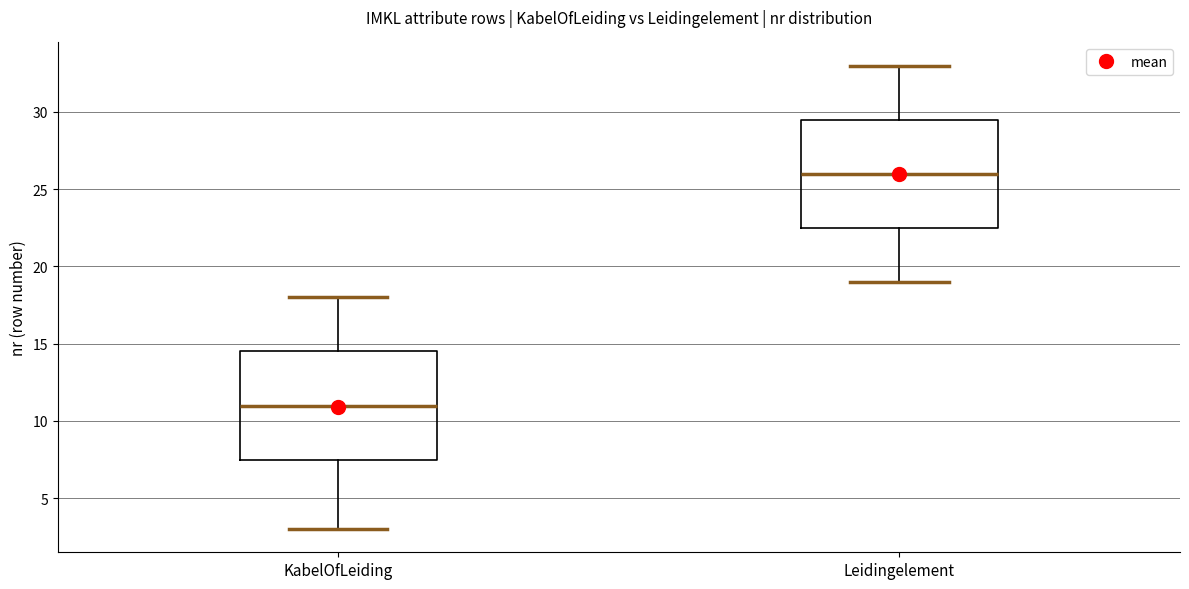

Which box's median line is the lowest?

KabelOfLeiding